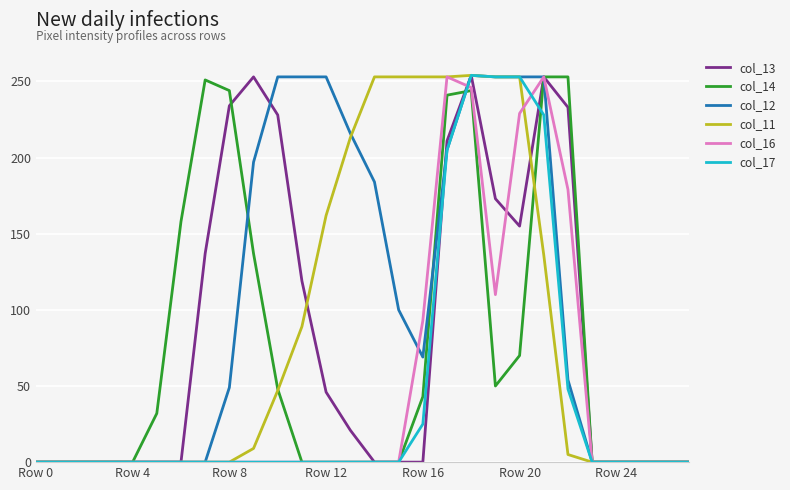

What is the maximum value for col_13?

254